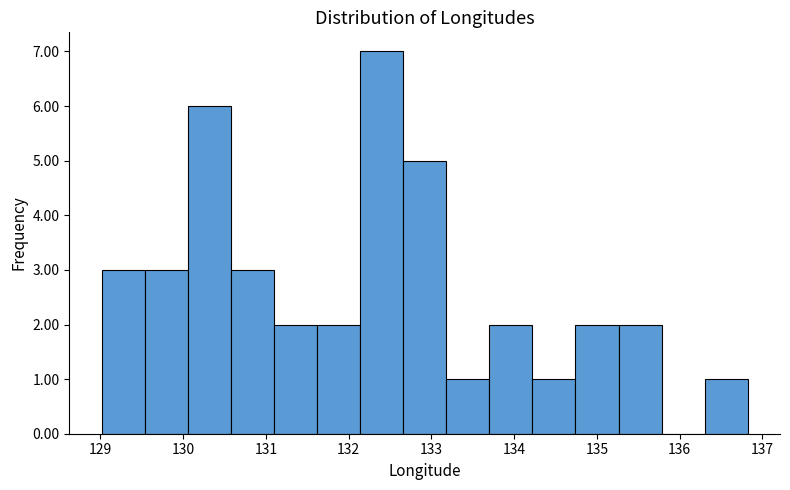

What is the height of the bar covering 134.2 to 134.7 on the x-axis? Neither the bar edges nor the heights are printed on the chart, so give them approximately, as read against the axes.

1